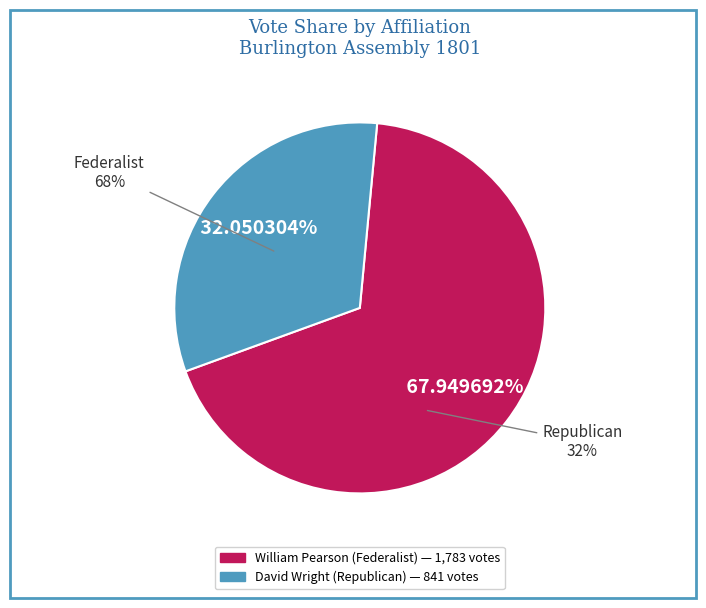

To the nearest percent, what percentage of the pie is William Pearson (Federalist)?

68%